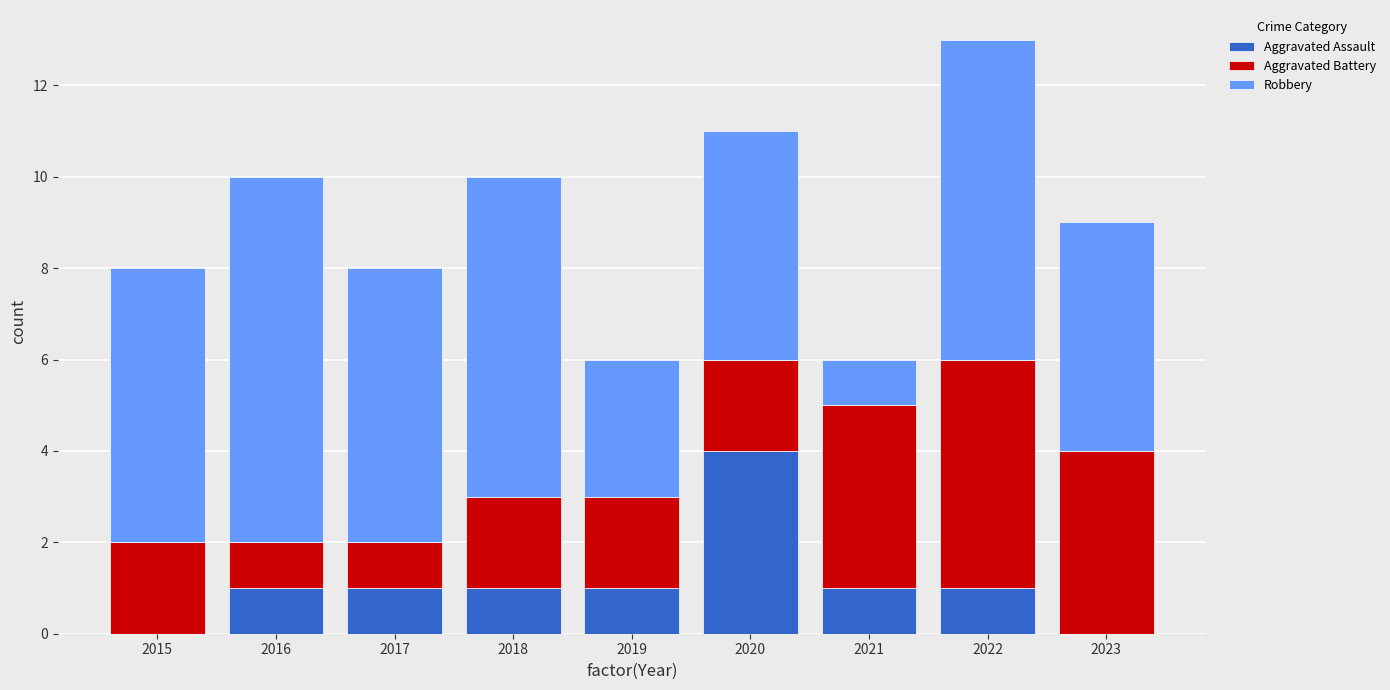

What is the total value across all series at 2018?

10